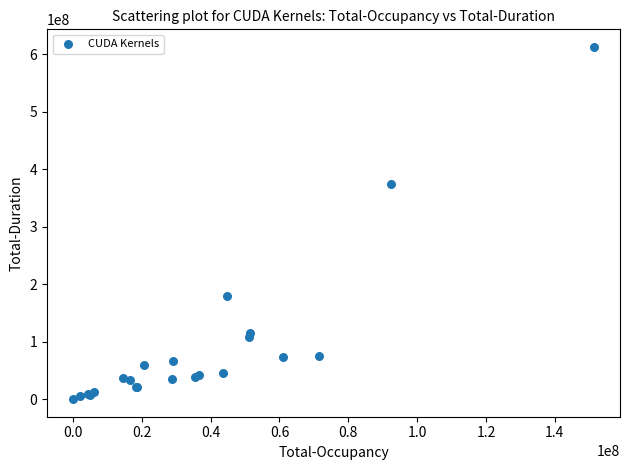

What Y value in the scatter plot is closest to 306596720?

374272640